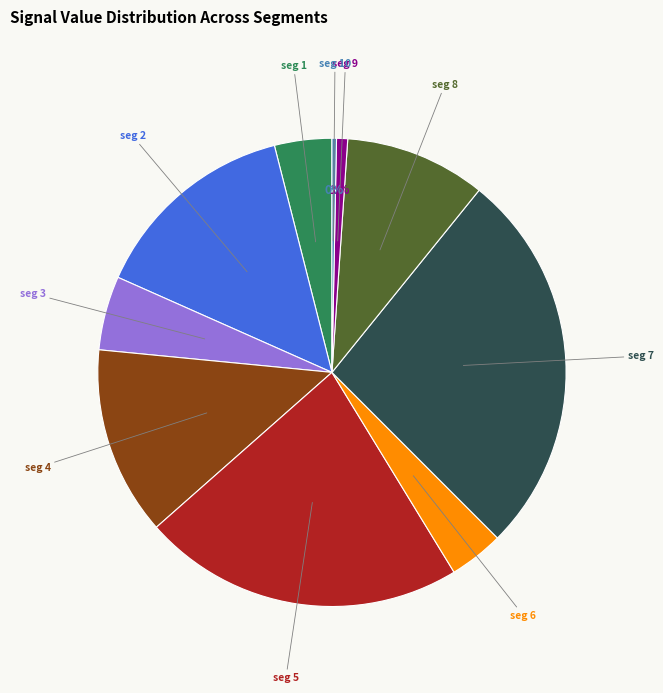

Is there any slice that represents more than half of the pie?

No